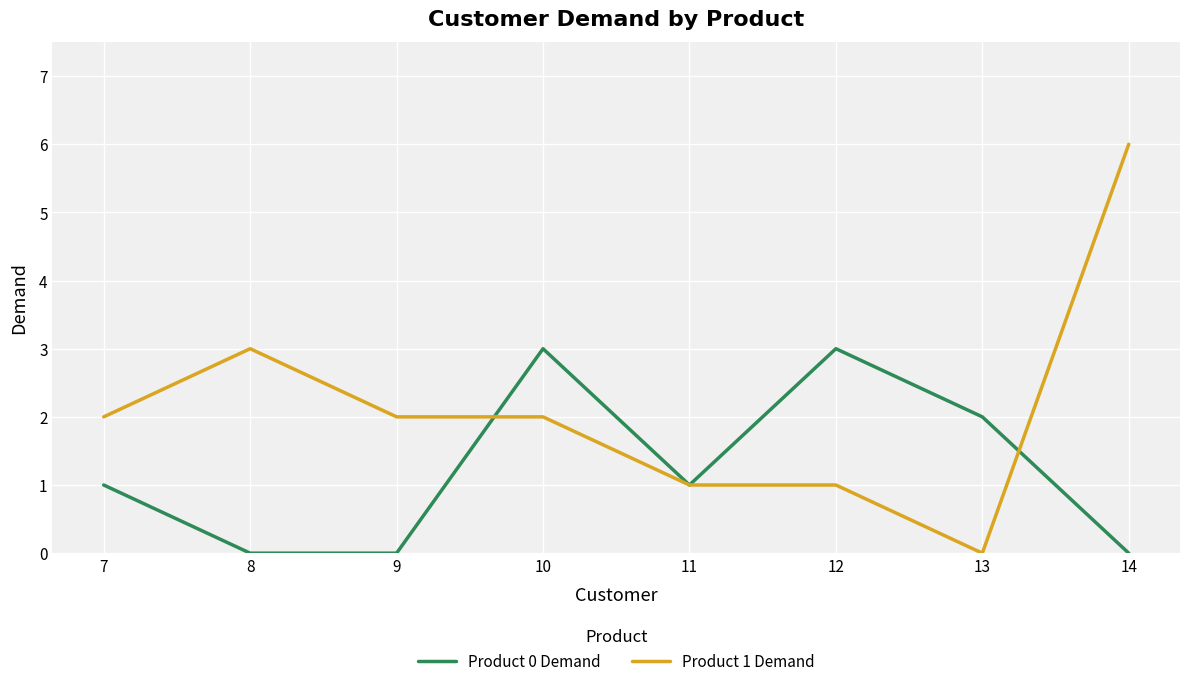

Is this an area chart (filled region under the line)?

No